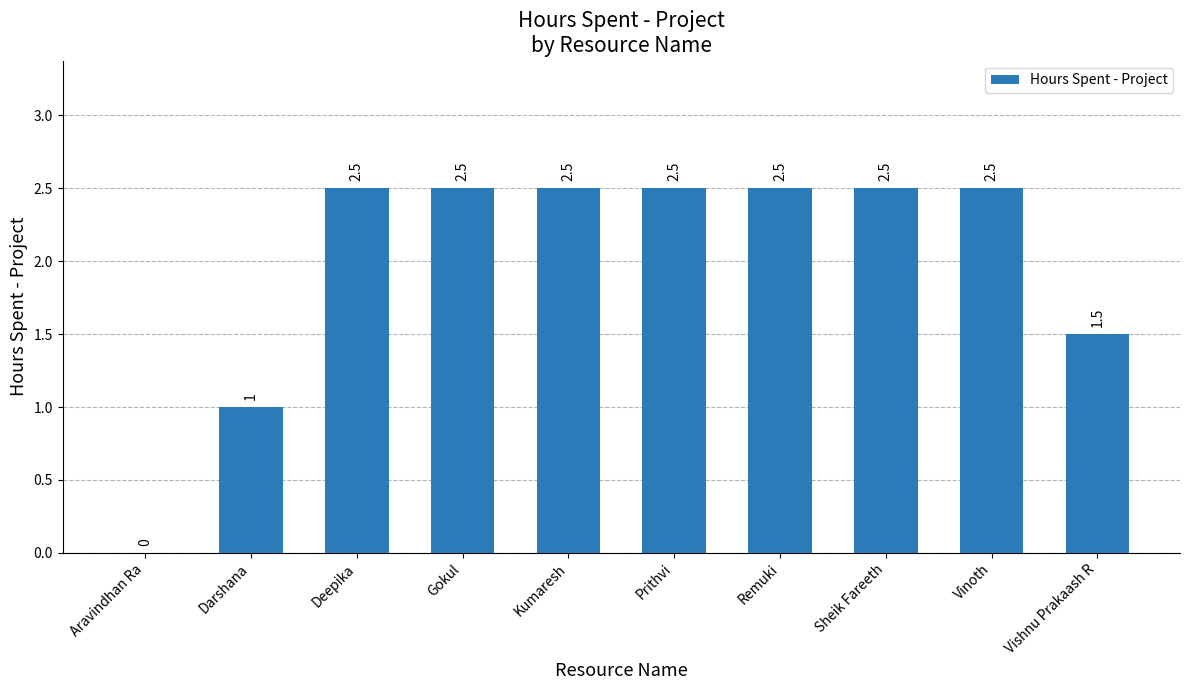

The chart shows a value of 0.5 at Kumaresh. True or false?

False